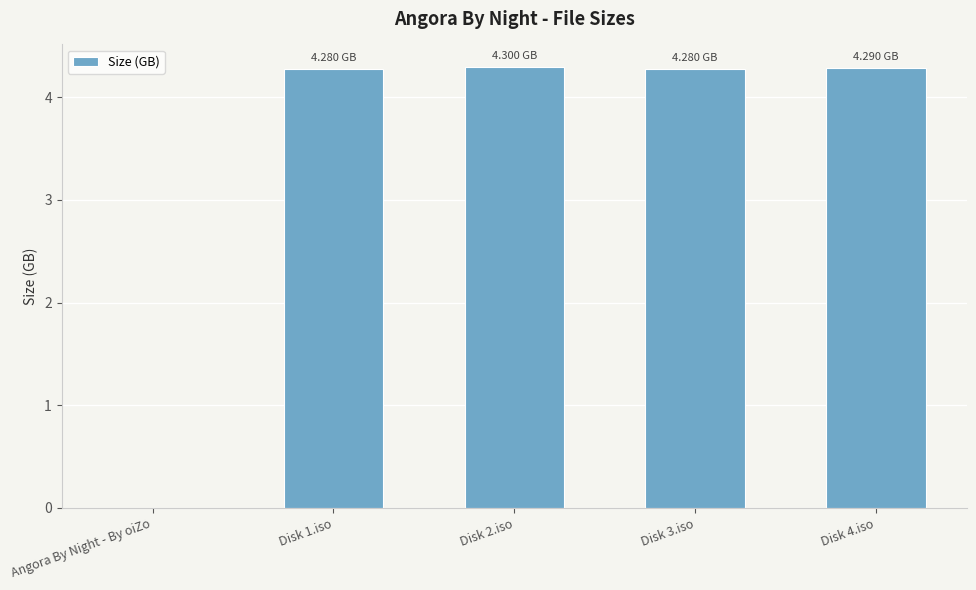

What is the maximum value shown in the chart?

4.3